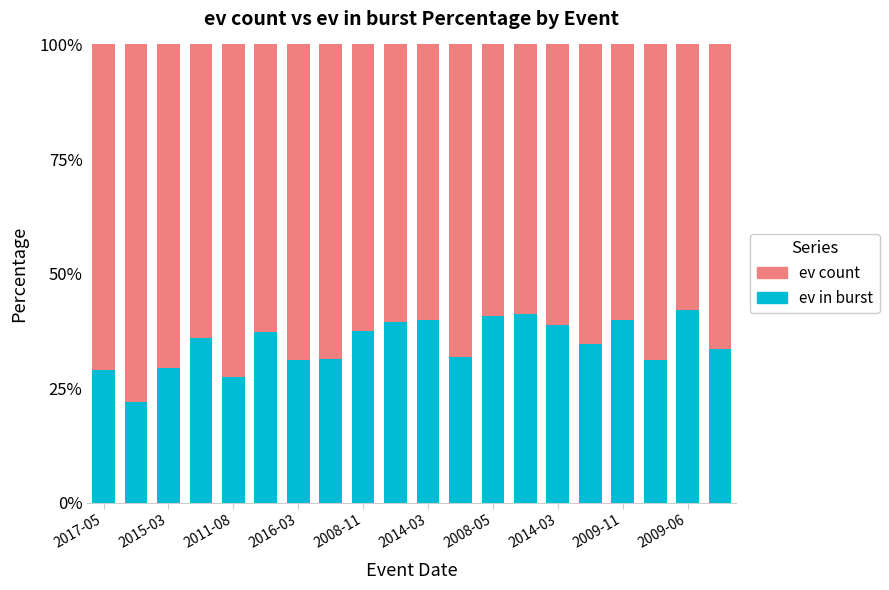

What are all the series names shown in the legend?

ev count, ev in burst